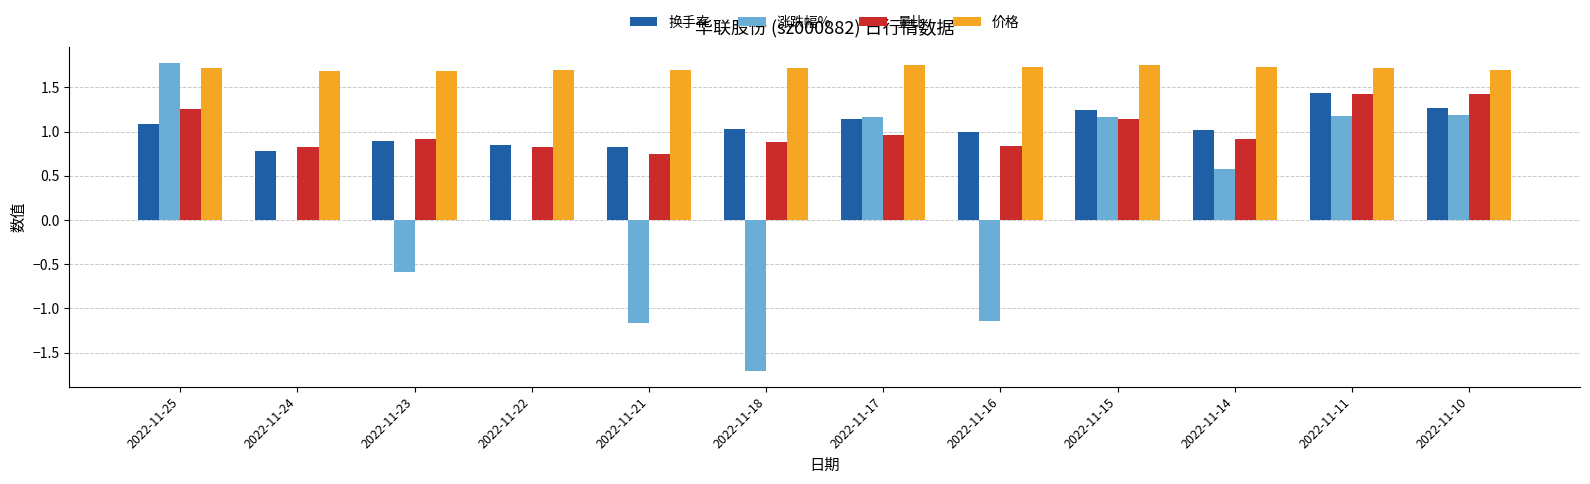

What is the total value across all series at 2022-11-10?

5.6